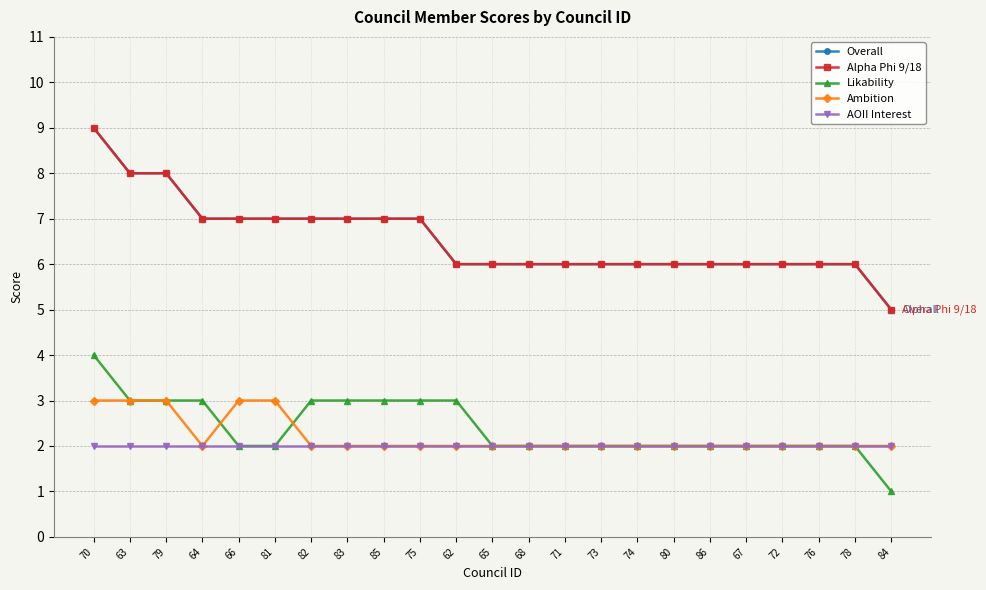

Is this an area chart (filled region under the line)?

No